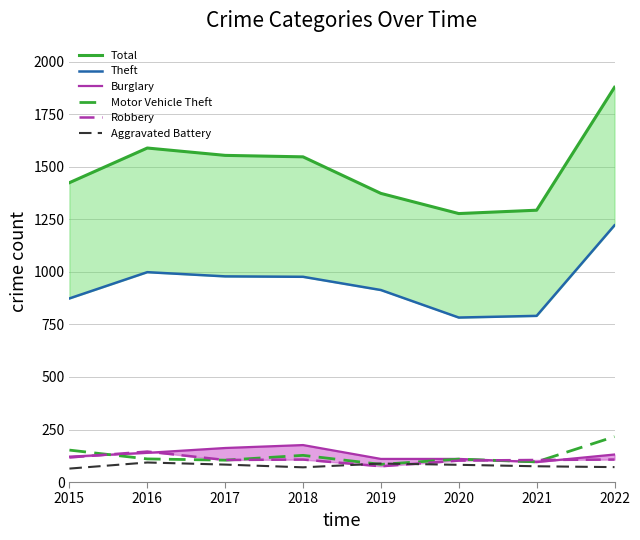

What is the spread (max minus min) of values at 2018?

1478